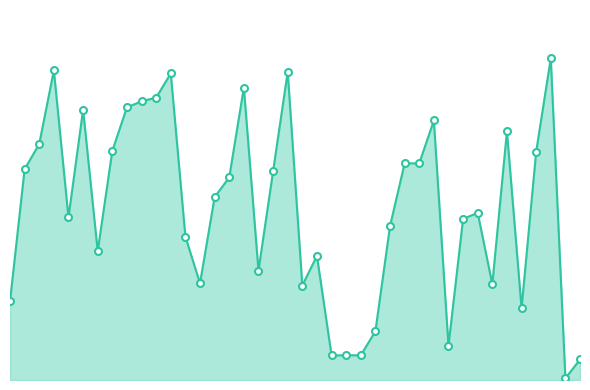

True or false: the data shows 2182 at 0.

True